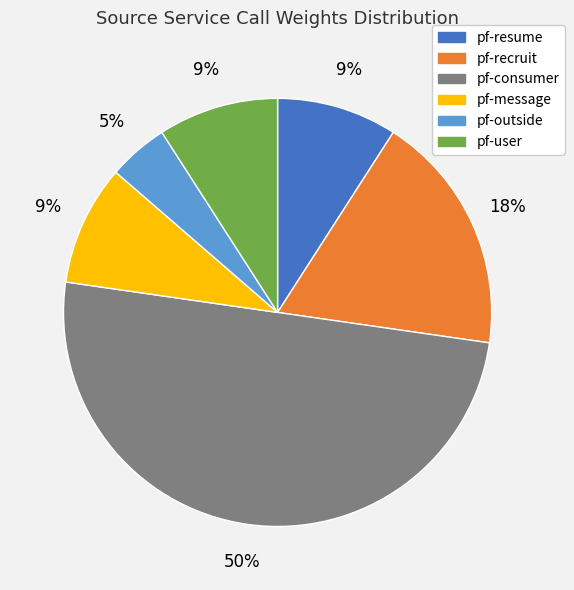

To the nearest percent, what is the combined percentage of pf-outside and pf-recruit?

23%